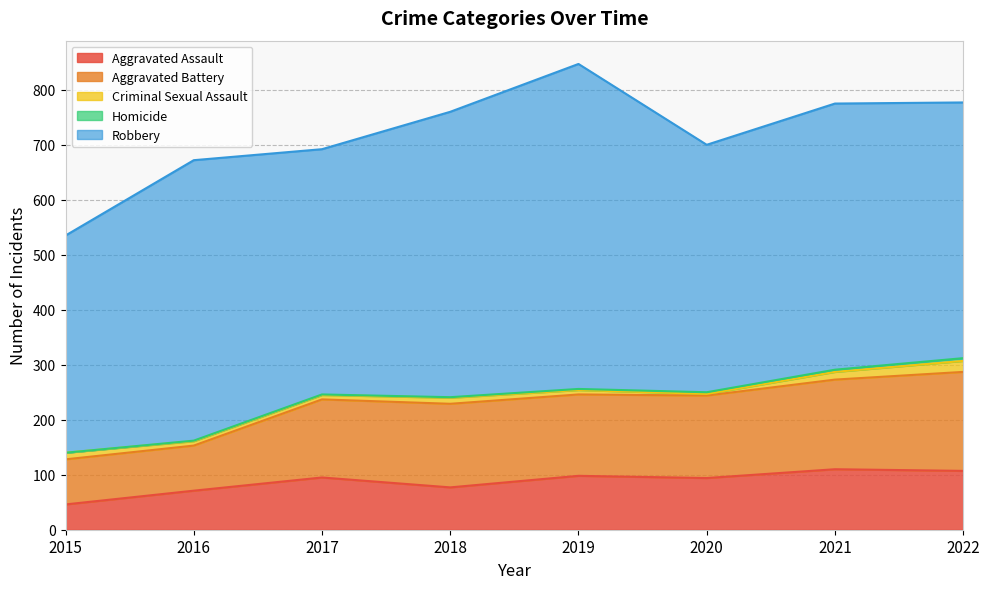

At which category does the chart reach its peak across all series?

2019